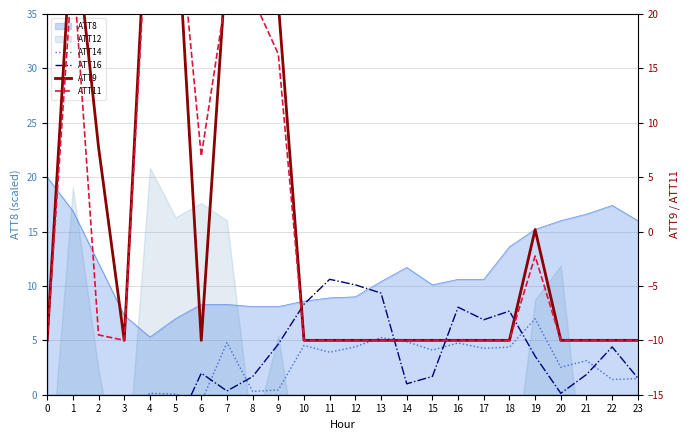

What is the highest value of the ATT8 series?

20.0